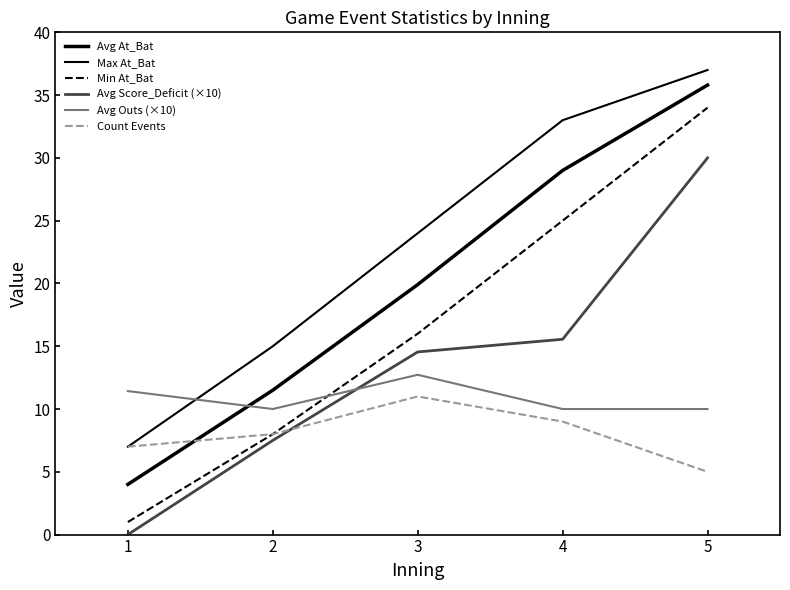

True or false: Count Events has a value of 8.0 at 2.

True